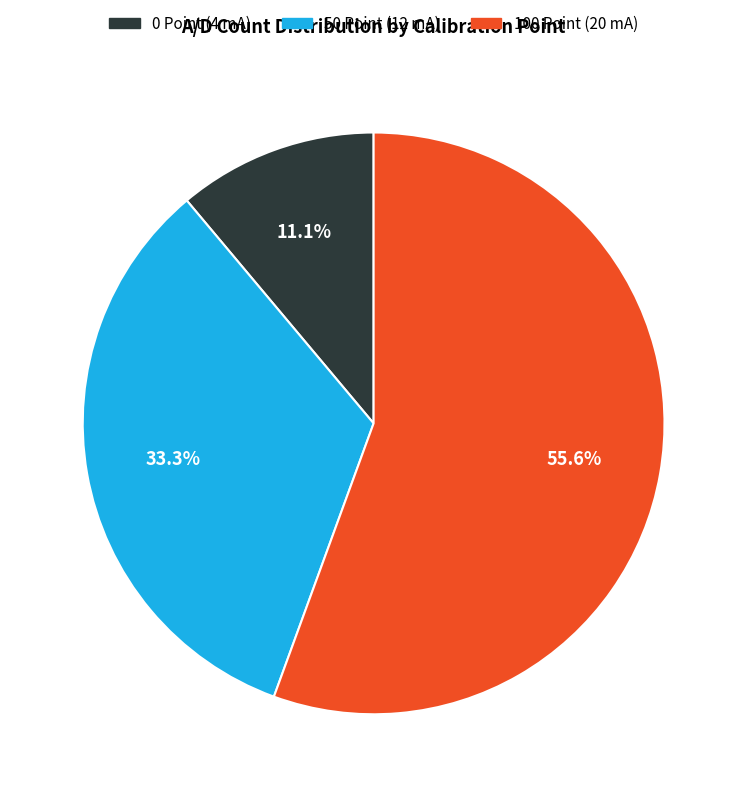

To the nearest percent, what is the average slice percentage?

33%